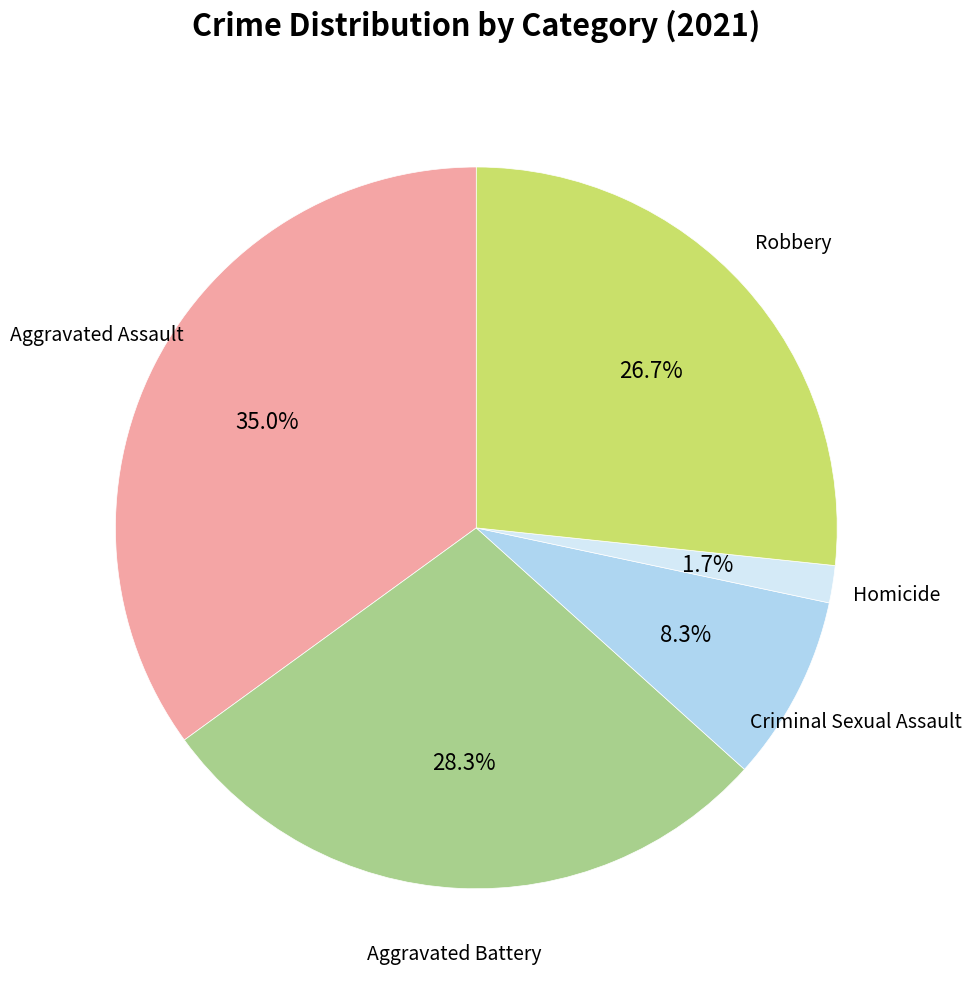

Is there a majority slice in this chart?

No